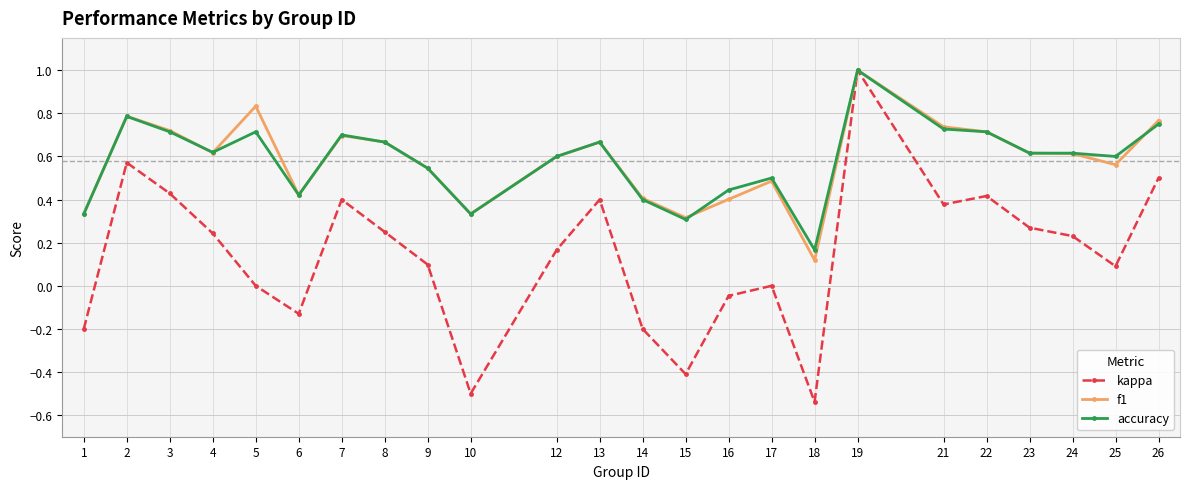

Between 17 and 21, which series saw the biggest shift?

kappa